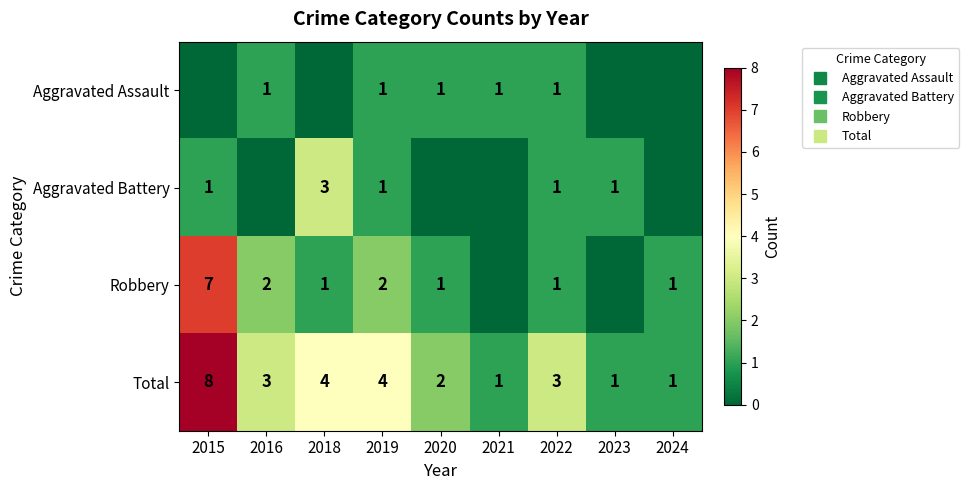

Rank the series at 2016 from lowest to highest value.

Aggravated Battery, Aggravated Assault, Robbery, Total